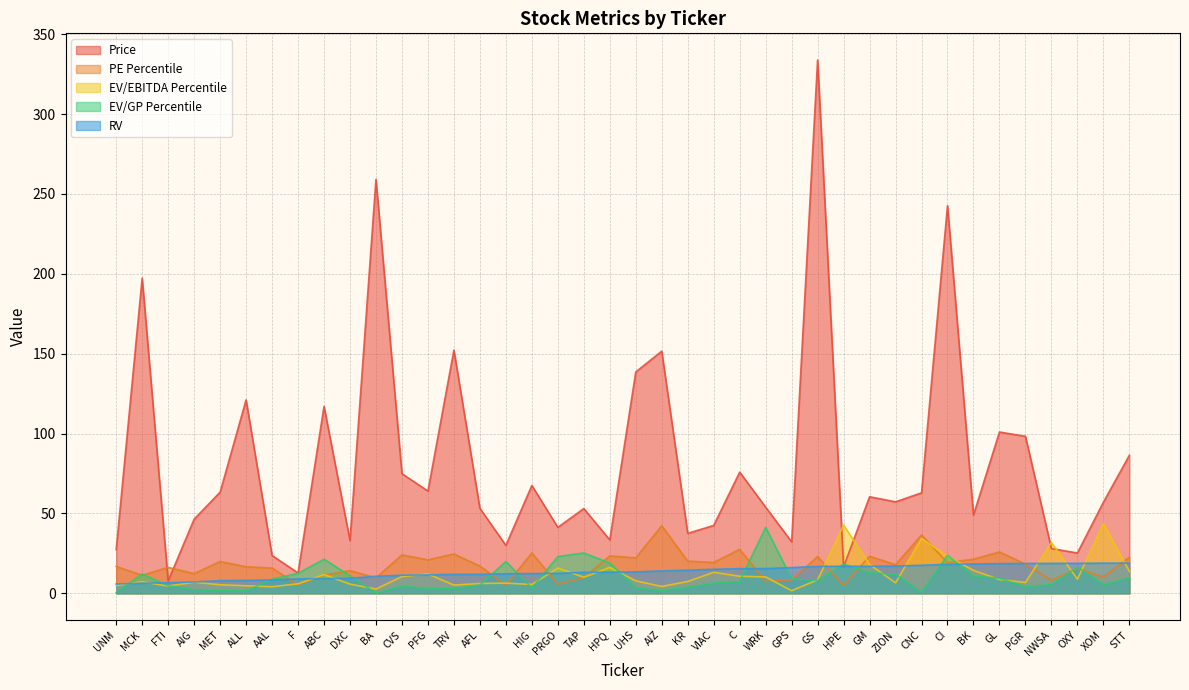

What is the sum of all EV/EBITDA Percentile values?

468.0